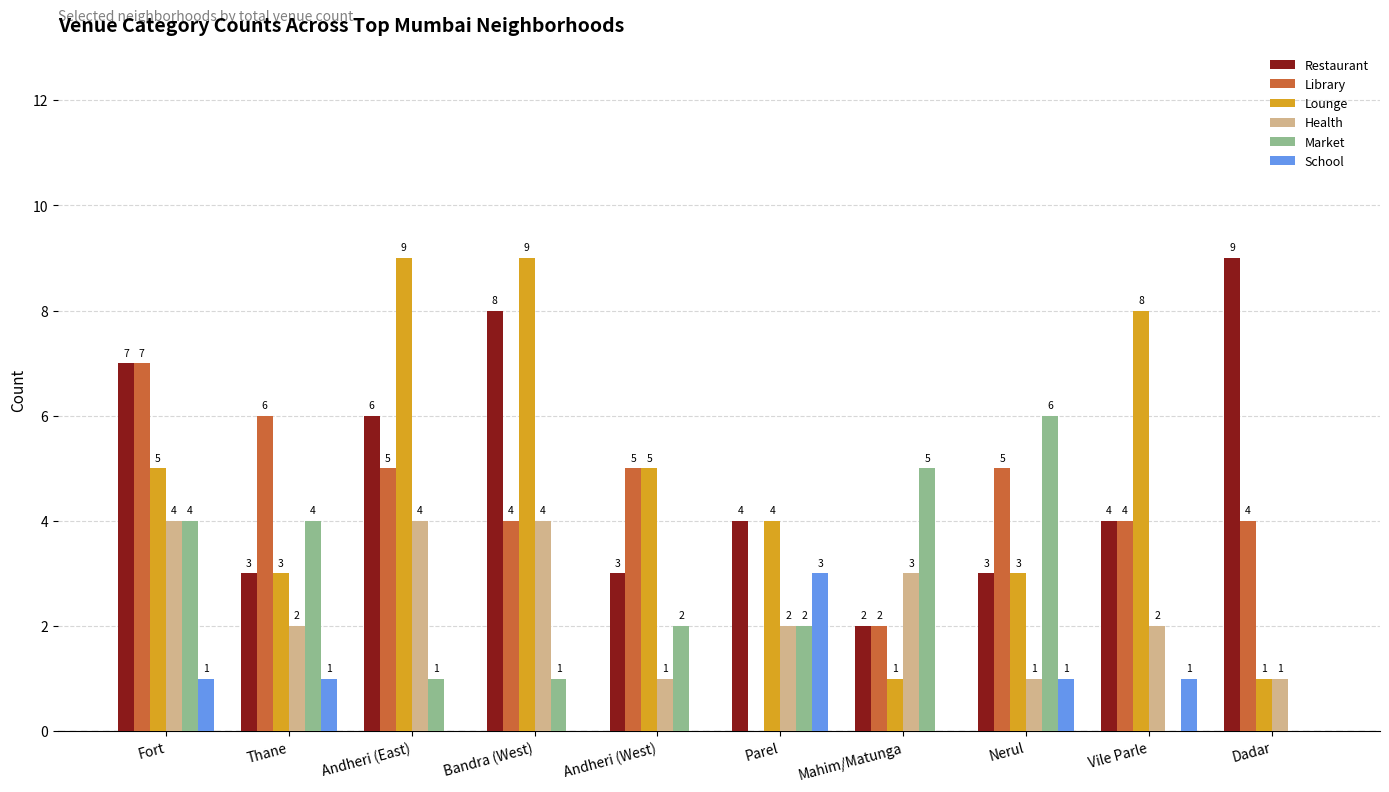

At which label does Market reach its peak?

Nerul